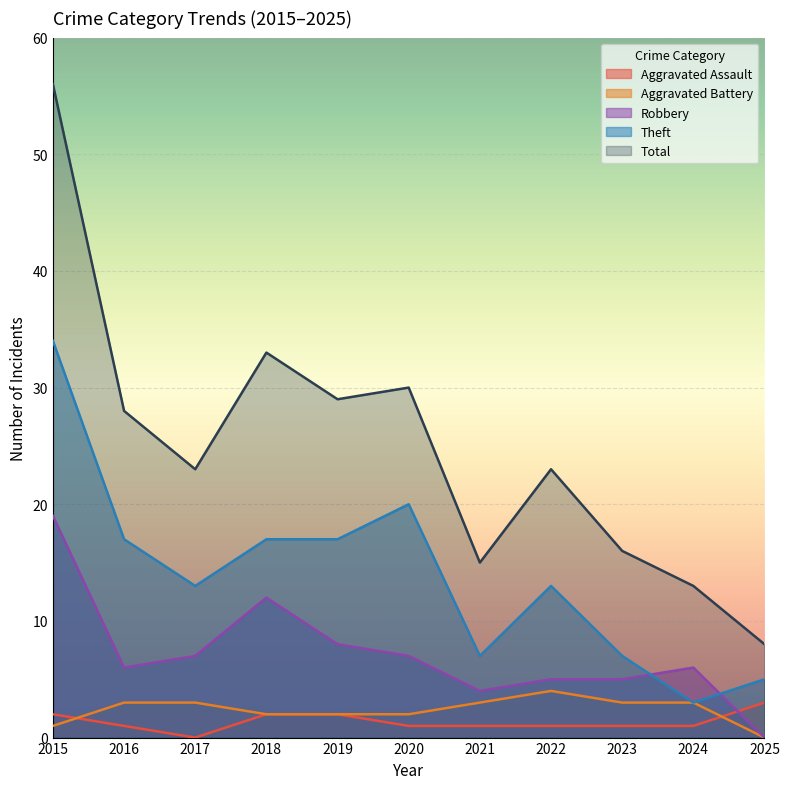

Is the value of Aggravated Assault at 2018 greater than the value of Total at 2022?

No